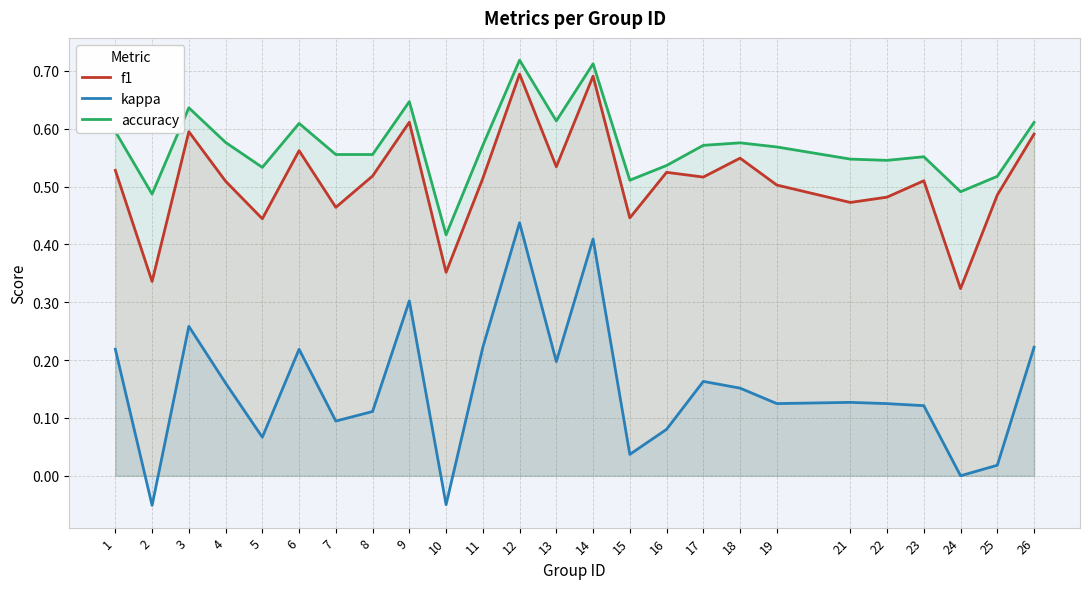

Count the f1 values in the range 0 to 1.

25